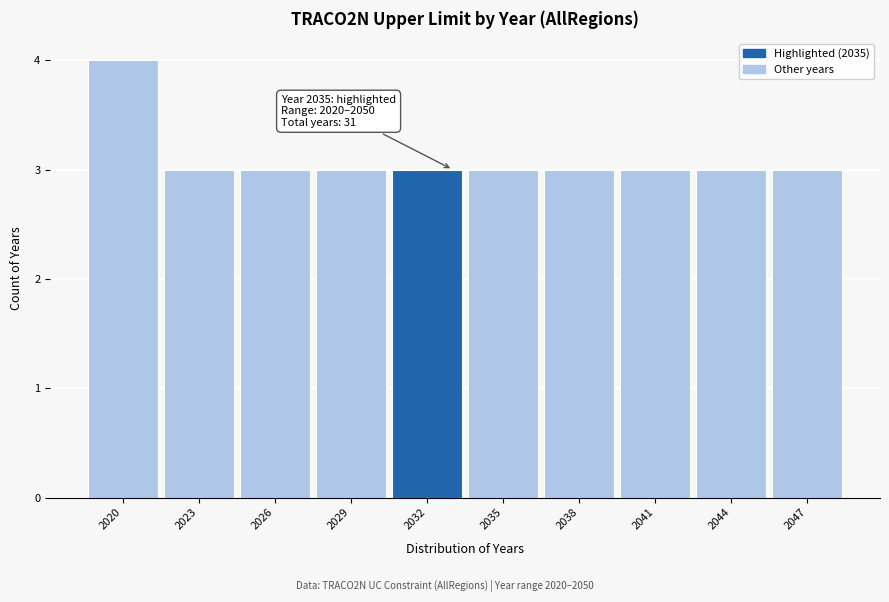

Reading left to right, what are all the values shown in this chart?

4	3	3	3	3	3	3	3	3	3